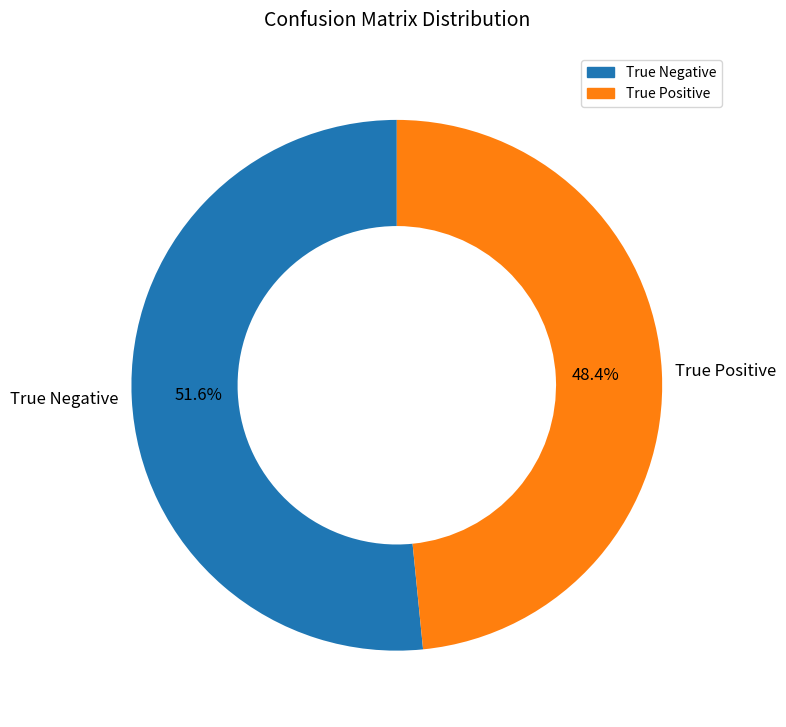

To the nearest percent, what portion does True Negative represent?

52%